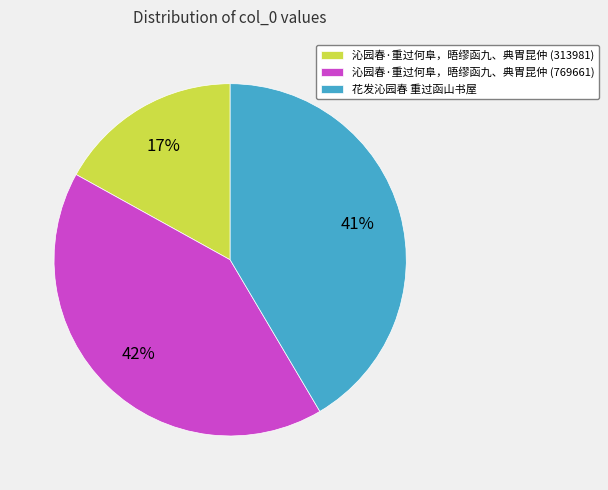

Approximately how many times larger is the value at 花发沁园春 重过函山书屋 compared to 沁园春·重过何阜，晤缪函九、典胄昆仲 (769661)?

1.0